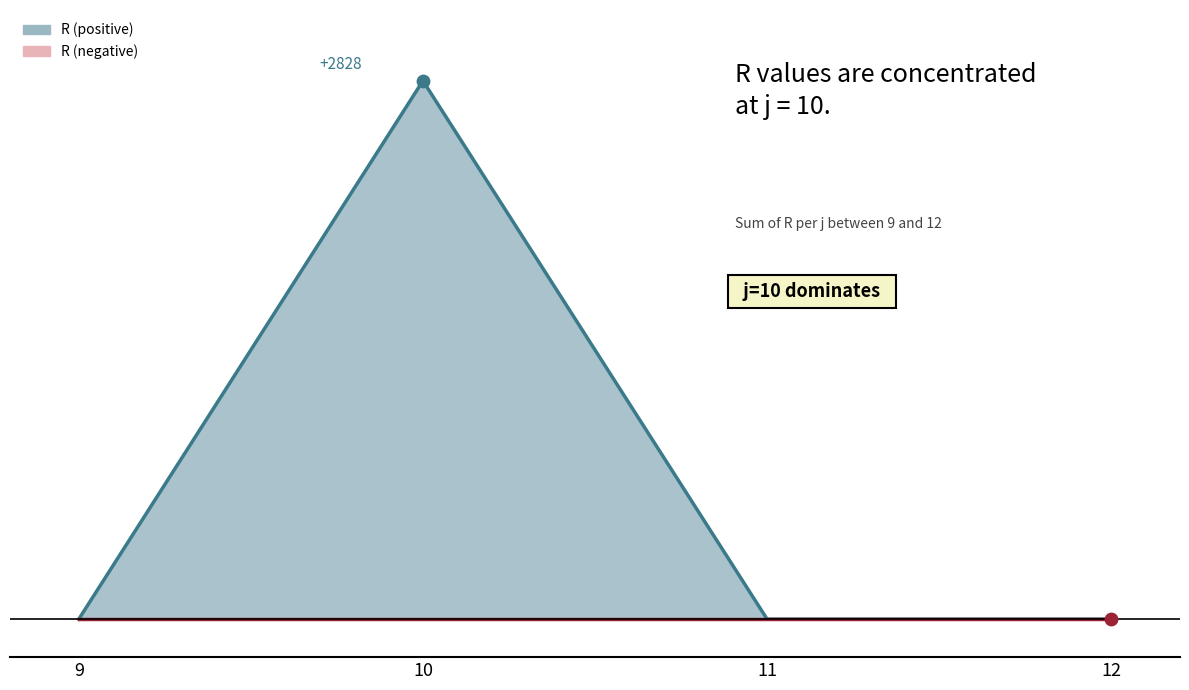

What is the change in value from 10 to 11?

-2828